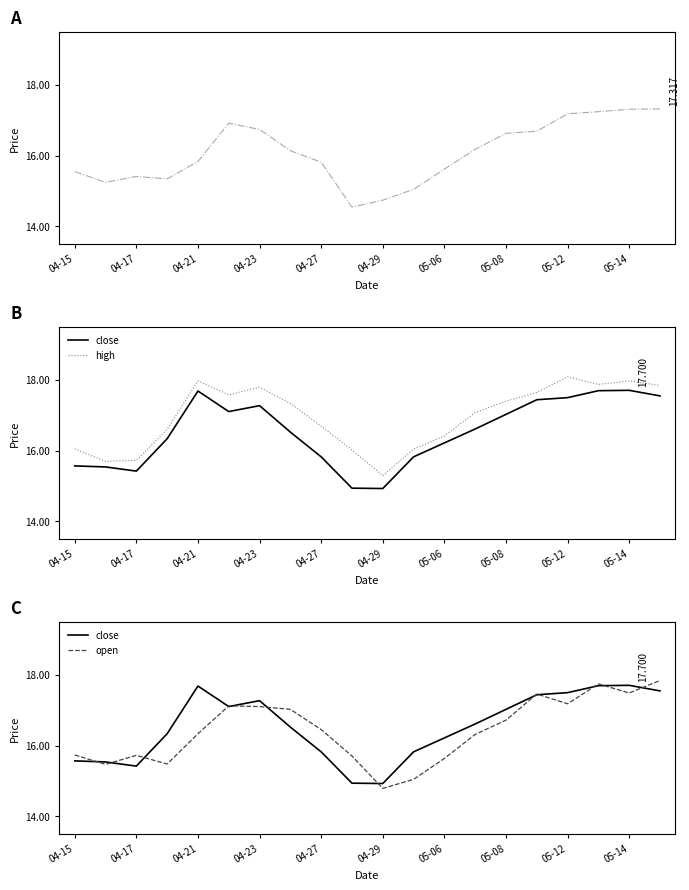

How many lines are shown in the chart?

4